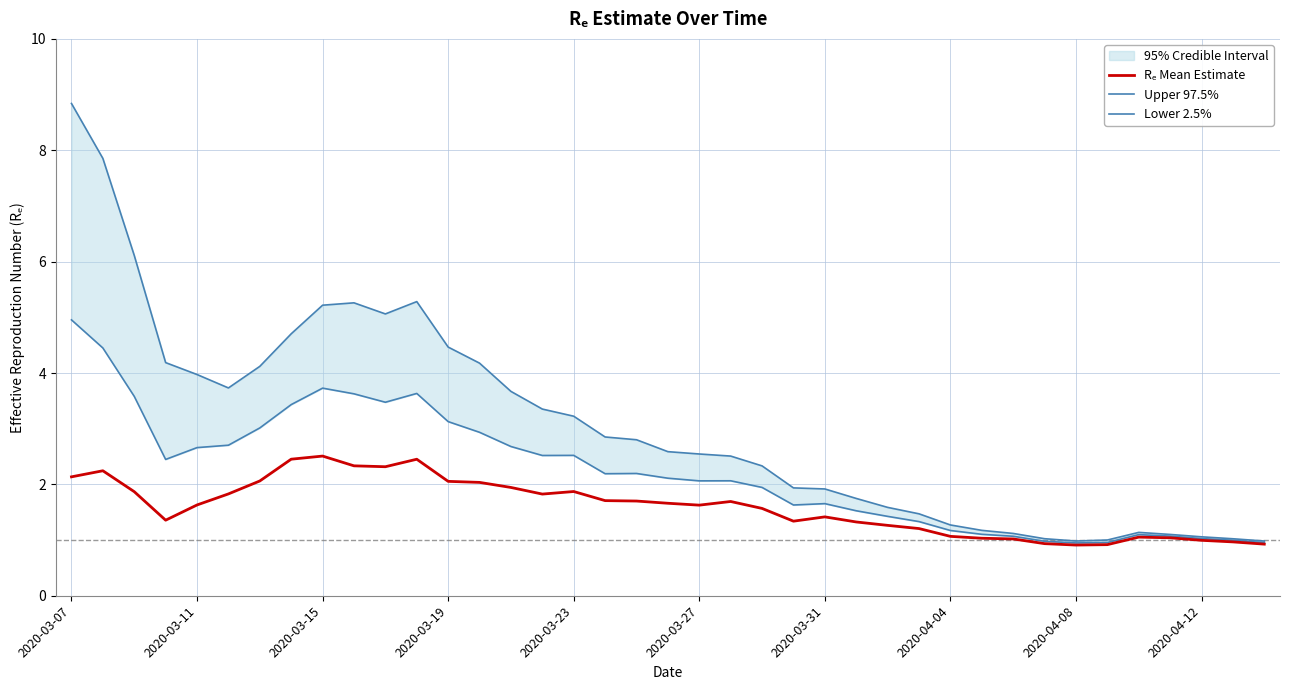

What is the difference between the maximum and second lowest values in the Upper 97.5% series?

7.9